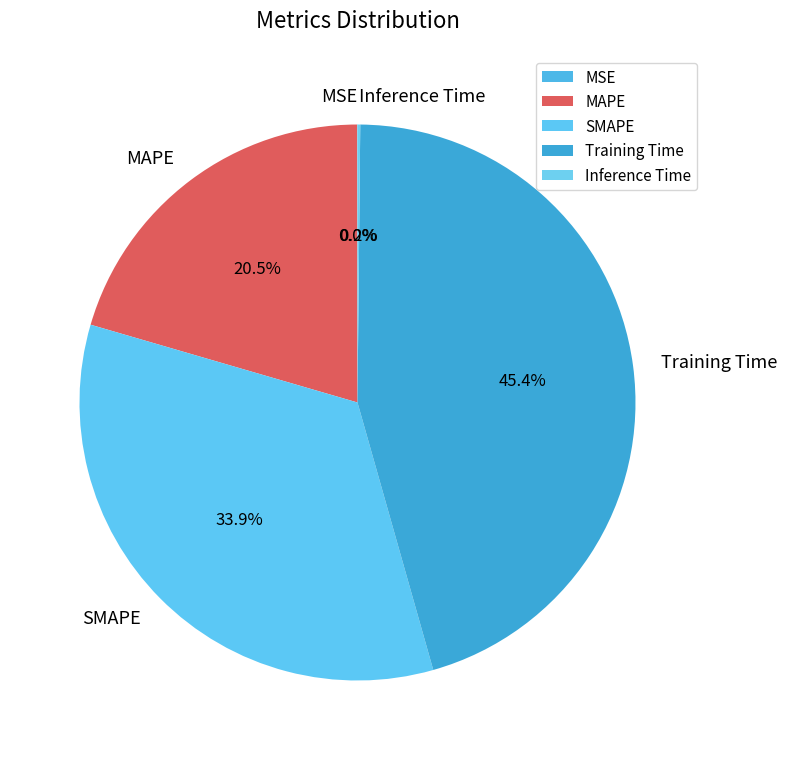

Is the sum of Training Time and SMAPE greater than half?

Yes